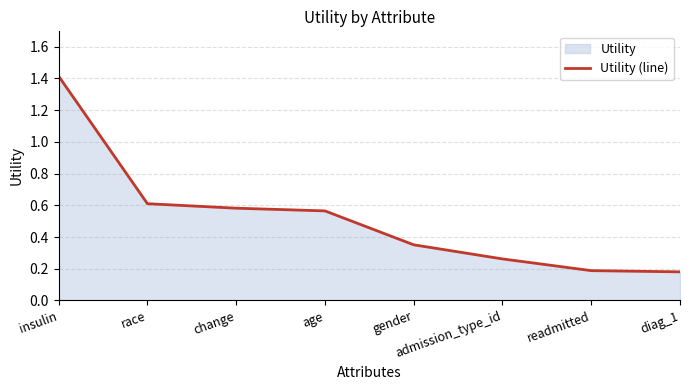

What position from the right is gender?

4